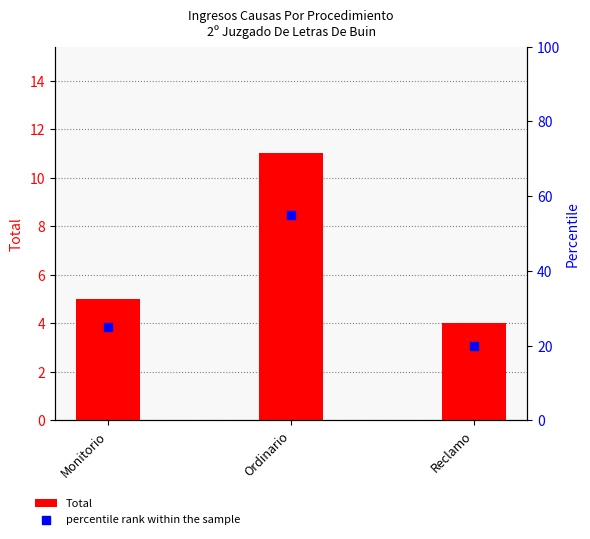

Is the value of Total at Monitorio greater than the value of percentile rank within the sample at Reclamo?

No